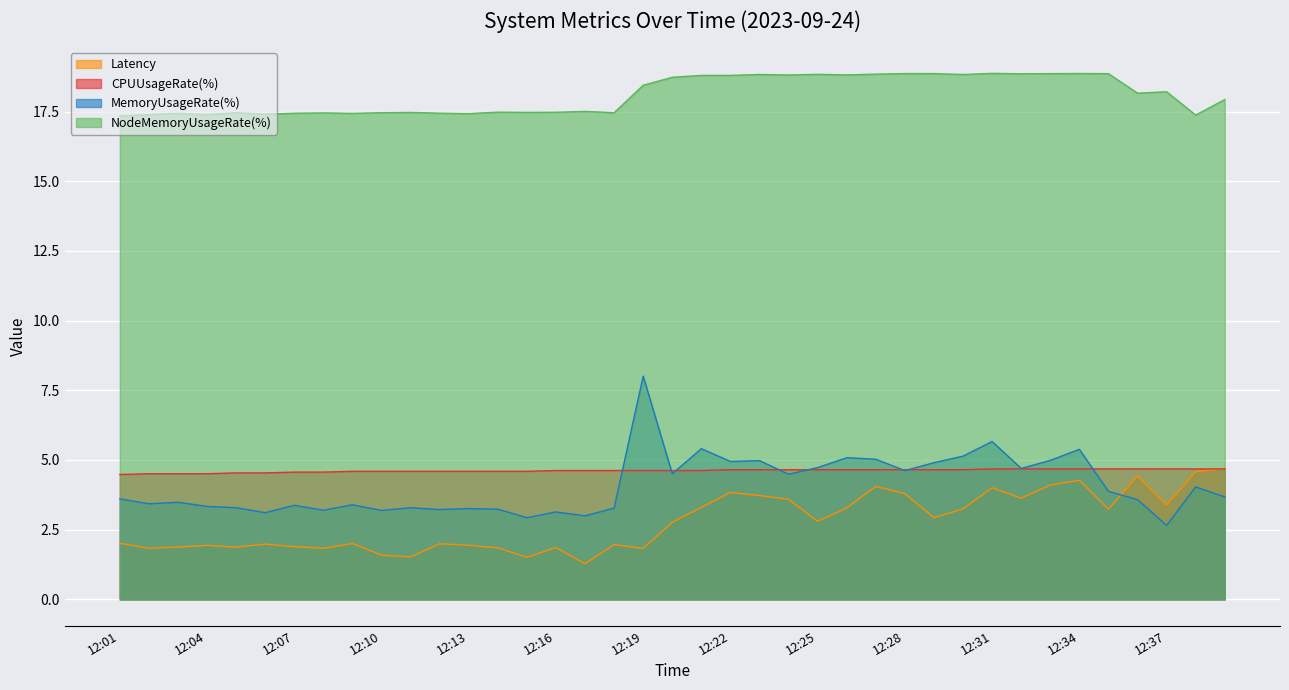

At which label does MemoryUsageRate(%) reach its minimum?

12:37